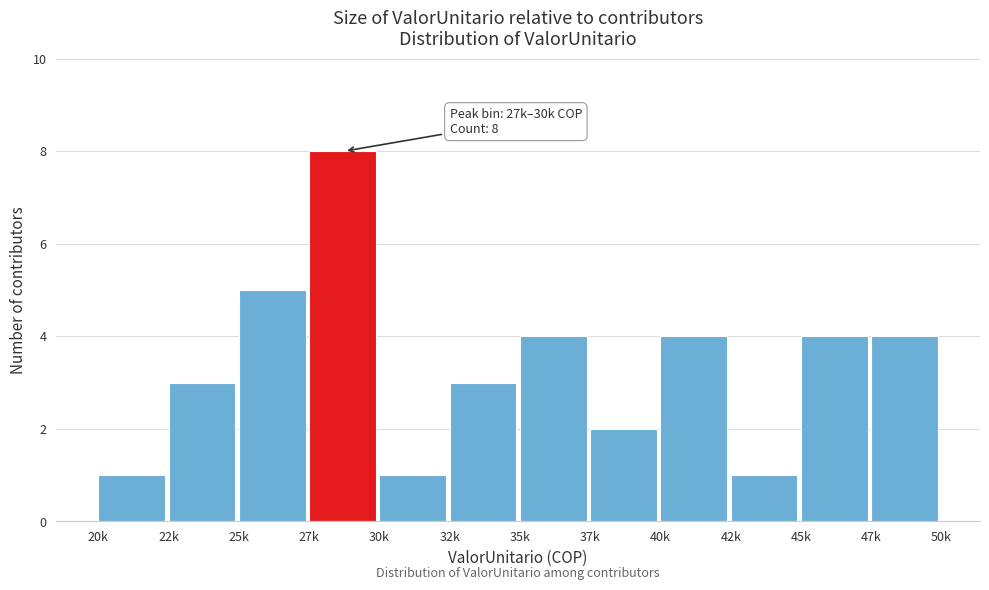

Reading left to right, extract all data points from this chart.

20k=1	22k=3	25k=5	27k=8	30k=1	32k=3	35k=4	37k=2	40k=4	42k=1	45k=4	47k=4